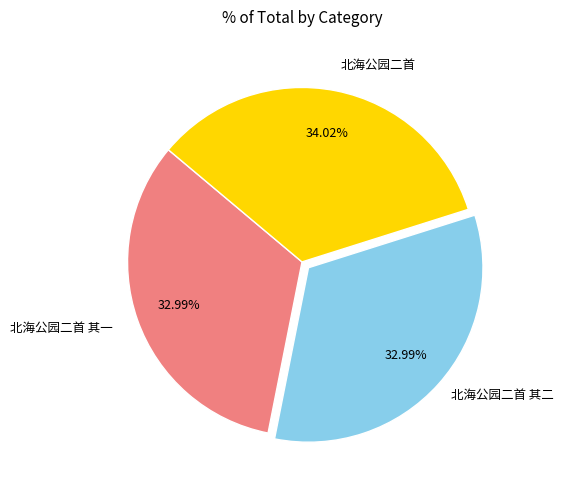

How many slices are in this pie chart?

3